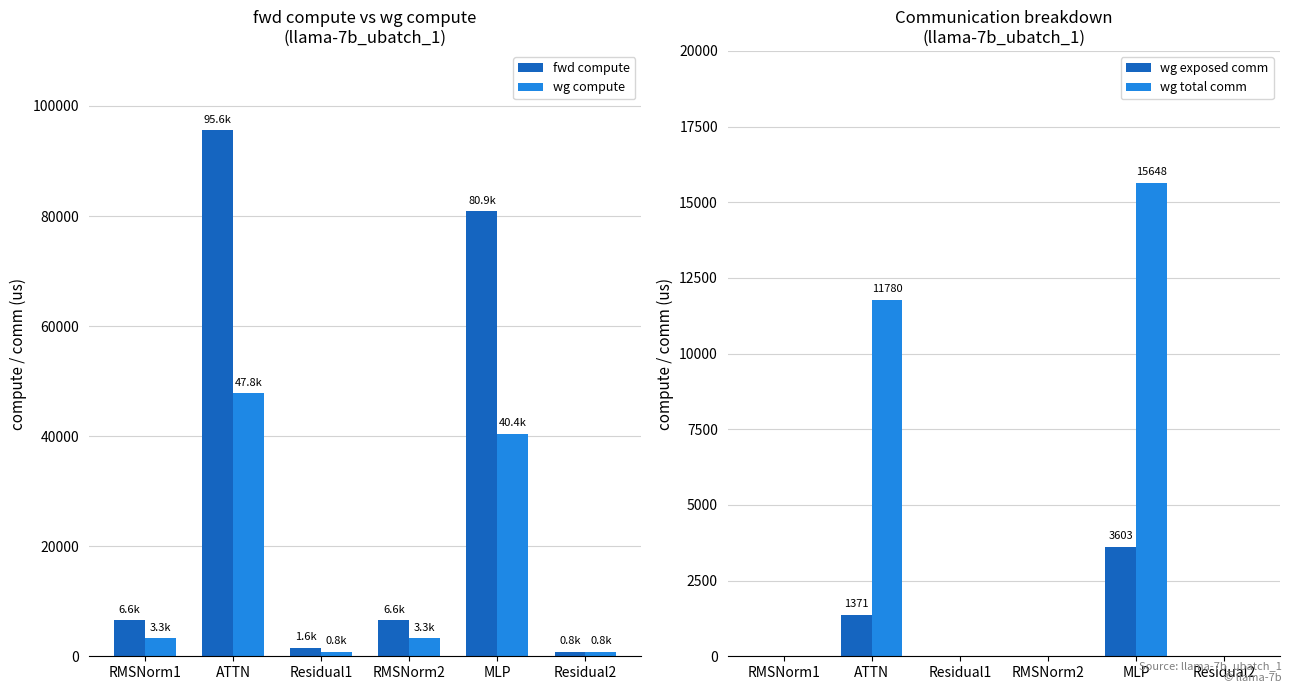

What is the label of the 5th bar from the right?

ATTN